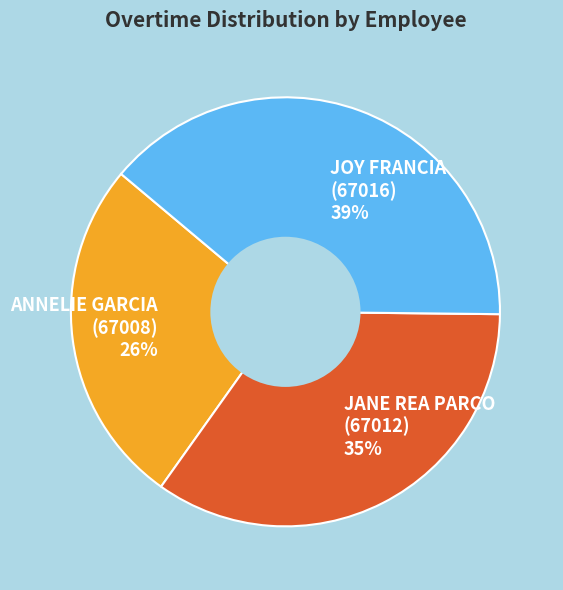

Is there a majority slice in this chart?

No